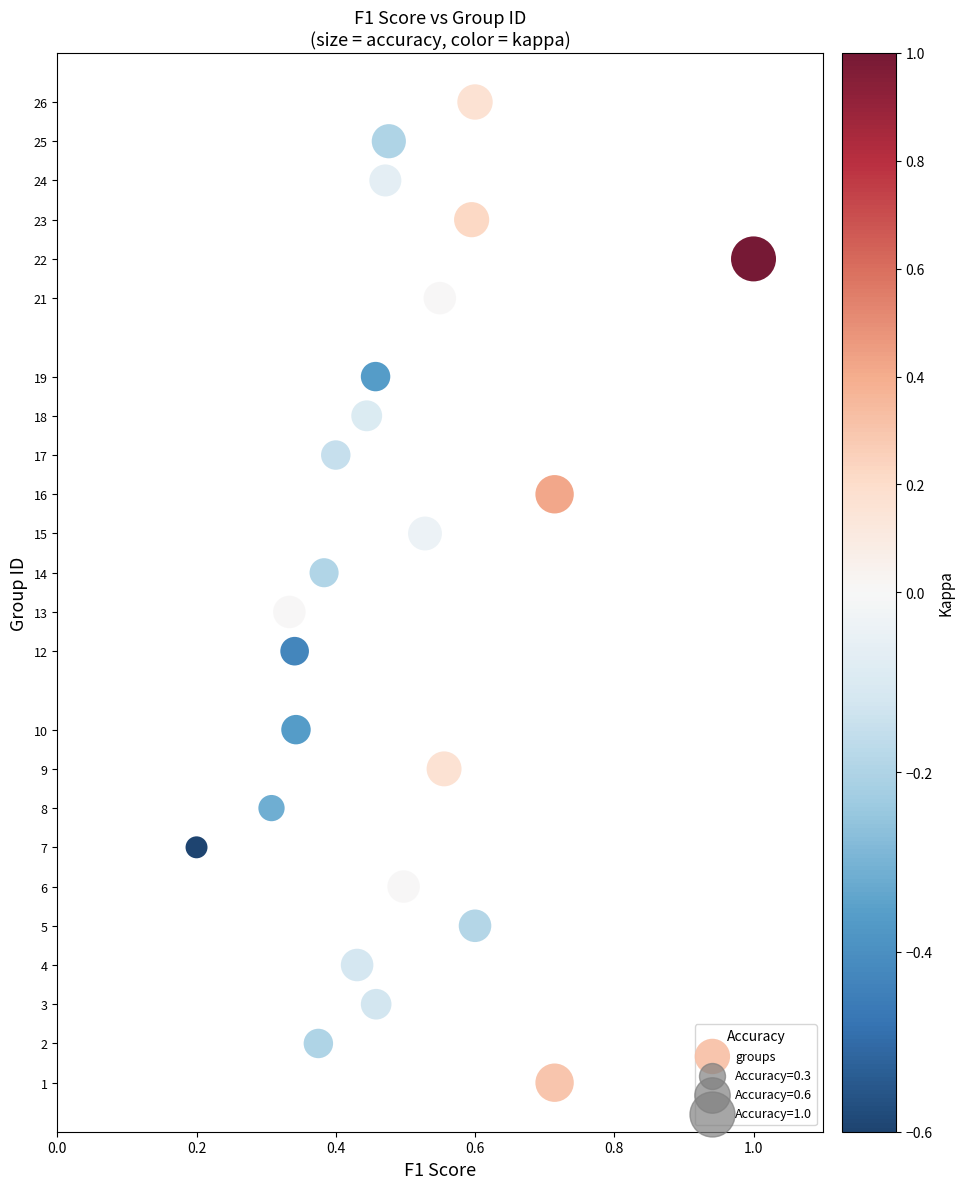

What is the range of Y values (max minus min)?

25